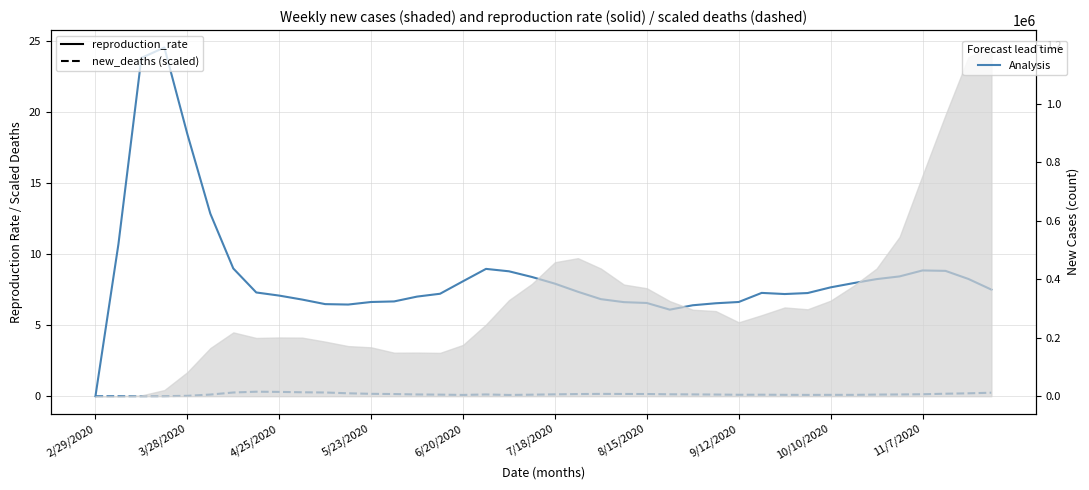

What is the approximate value of new_deaths (scaled) at 8/15/2020?

0.2